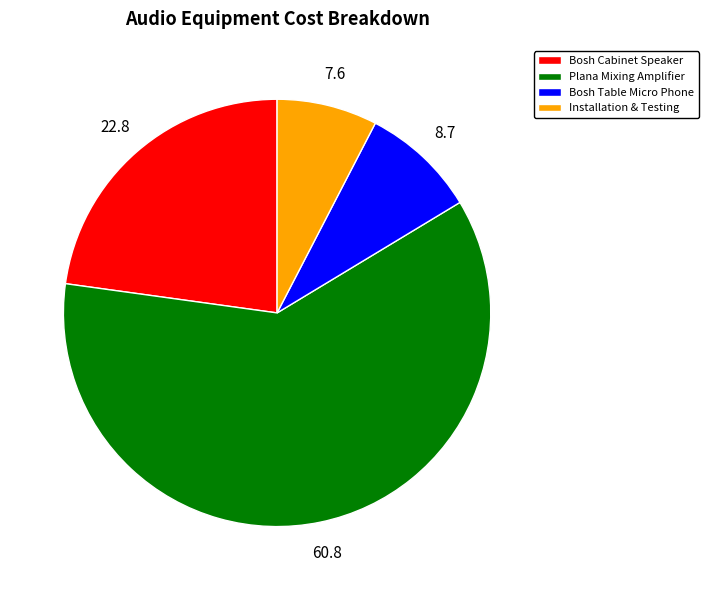

Which has a higher value, Bosh Cabinet Speaker or Bosh Table Micro Phone?

Bosh Cabinet Speaker